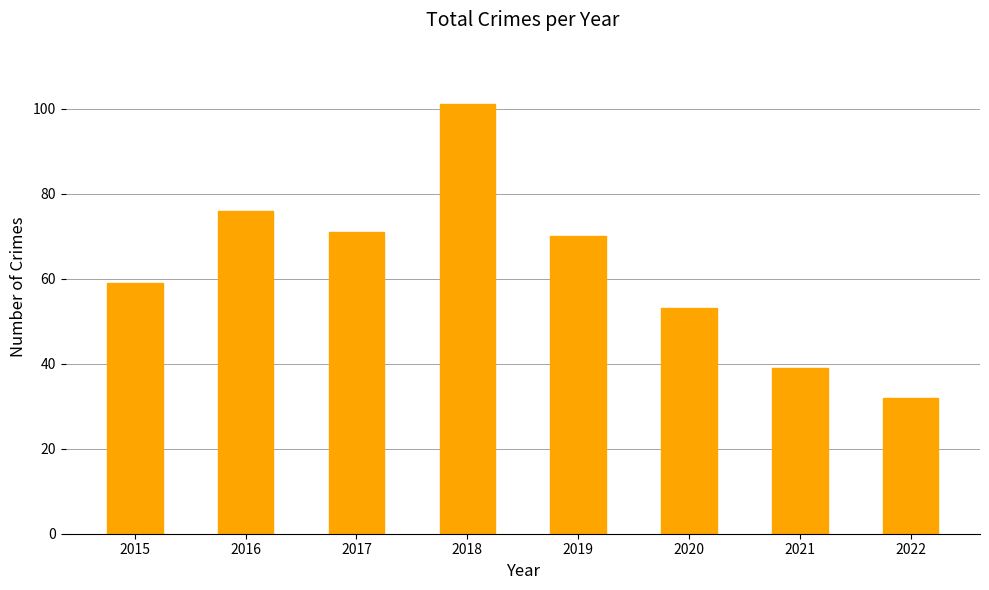

What is the average value?

63